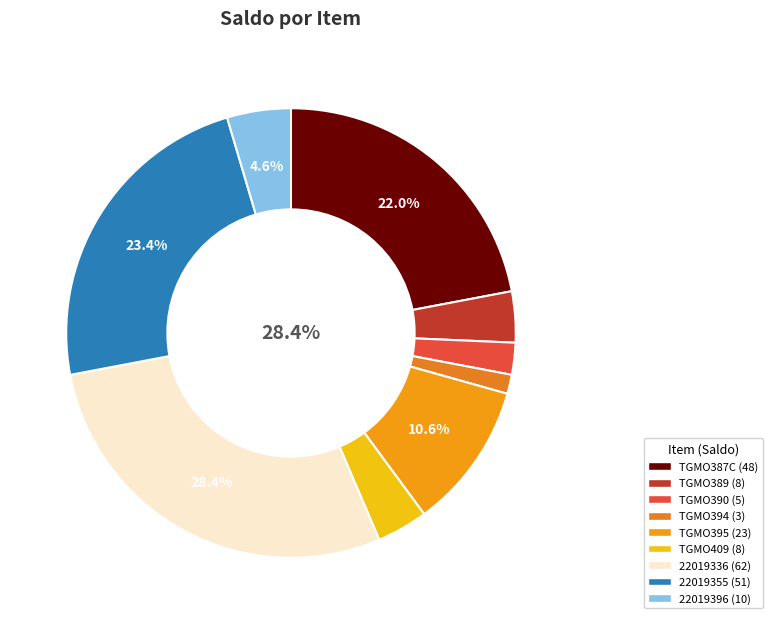

To the nearest percent, what portion does TGMO390C2000 represent?

2%